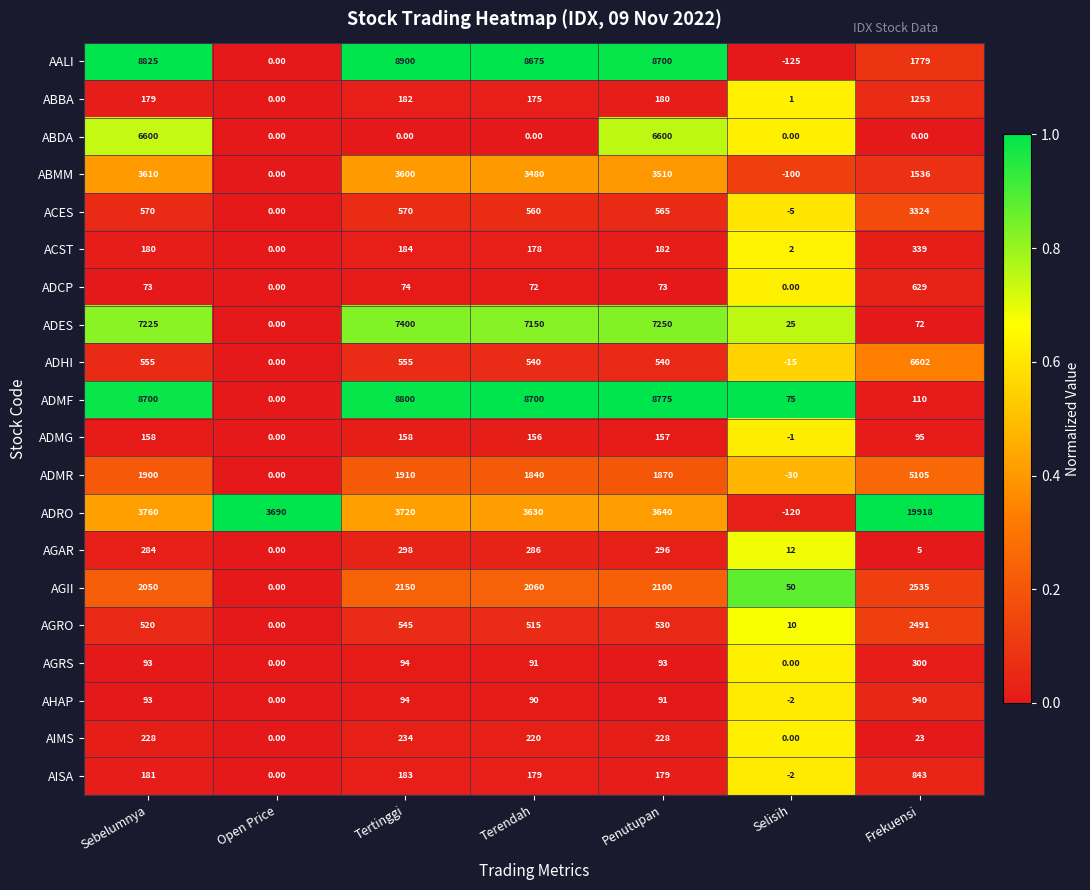

At Penutupan, list the series in order from largest to smallest.

ADMF, AALI, ADES, ABDA, ADRO, ABMM, AGII, ADMR, ACES, ADHI, AGRO, AGAR, AIMS, ACST, ABBA, AISA, ADMG, AGRS, AHAP, ADCP